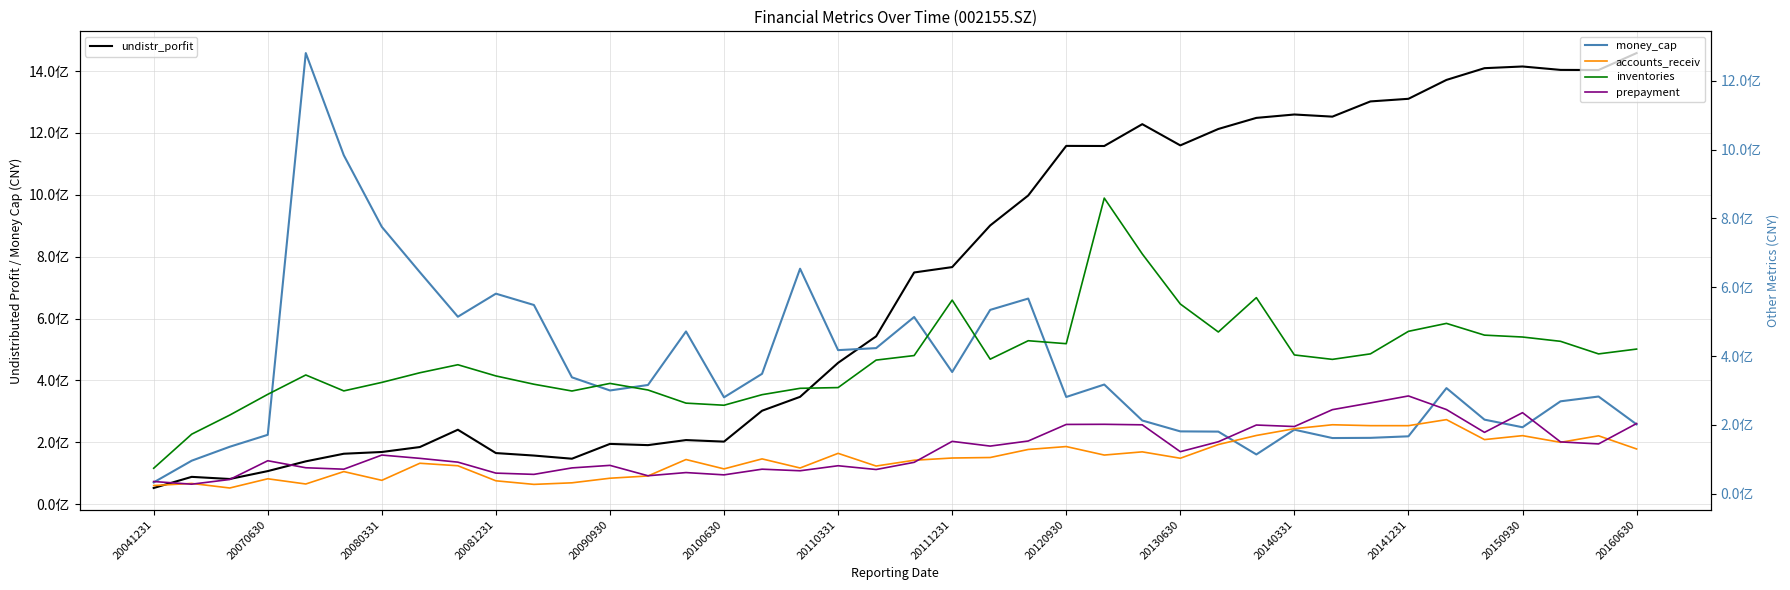

Which series changed the most between 20141231 and 20?

undistr_porfit